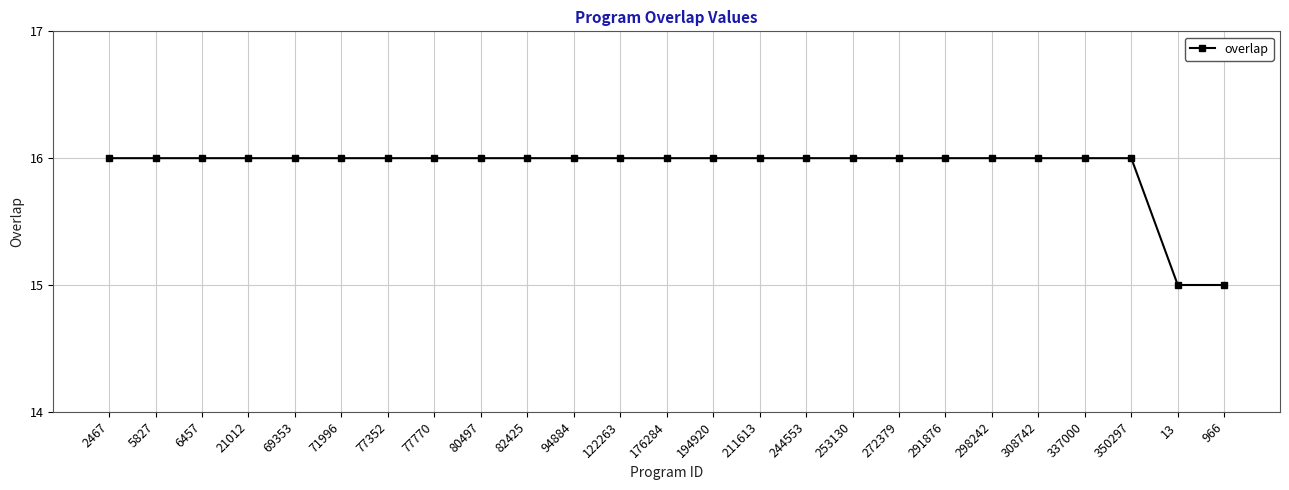

What is the ratio of the value at 77352 to the value at 21012?

1.0